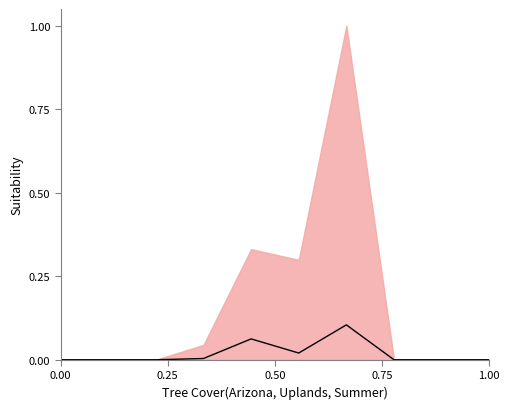

The chart shows a value of 0.0 at 0.25. True or false?

False